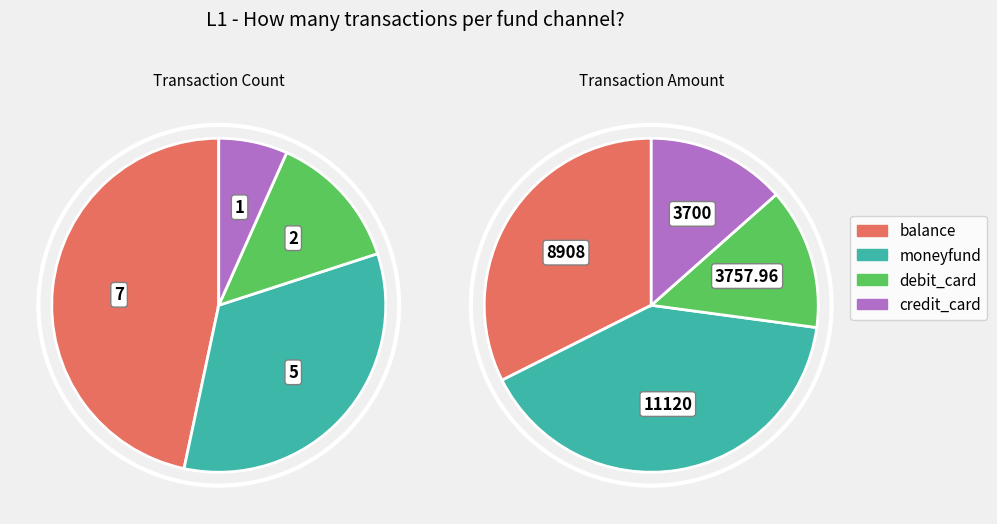

Which slice is the smallest?

credit_card